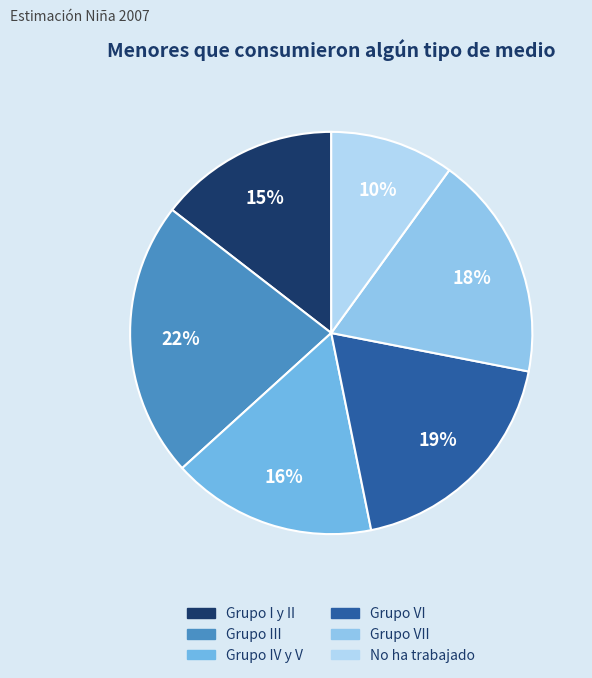

Is it true that Grupo VII is 27% of the pie?

False